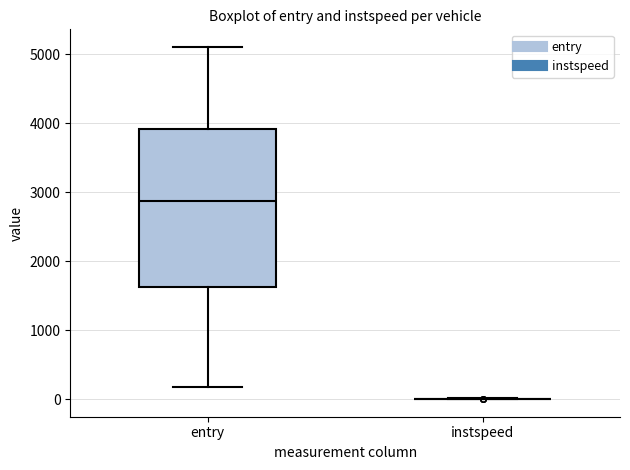

Where does the median line of the box for entry sit on the y-axis? The values are not printed on the chart, so give them approximately, as read against the axis.

2900